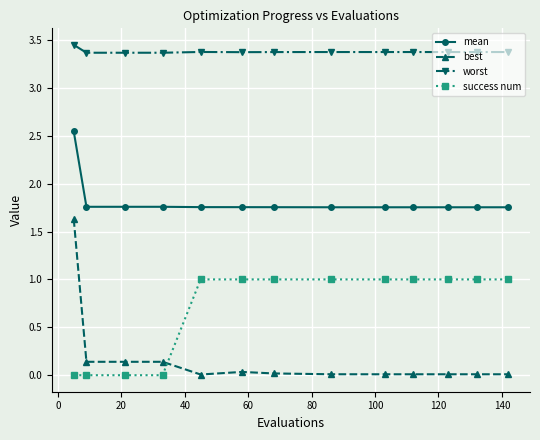

What is the sum of all best values?

2.2